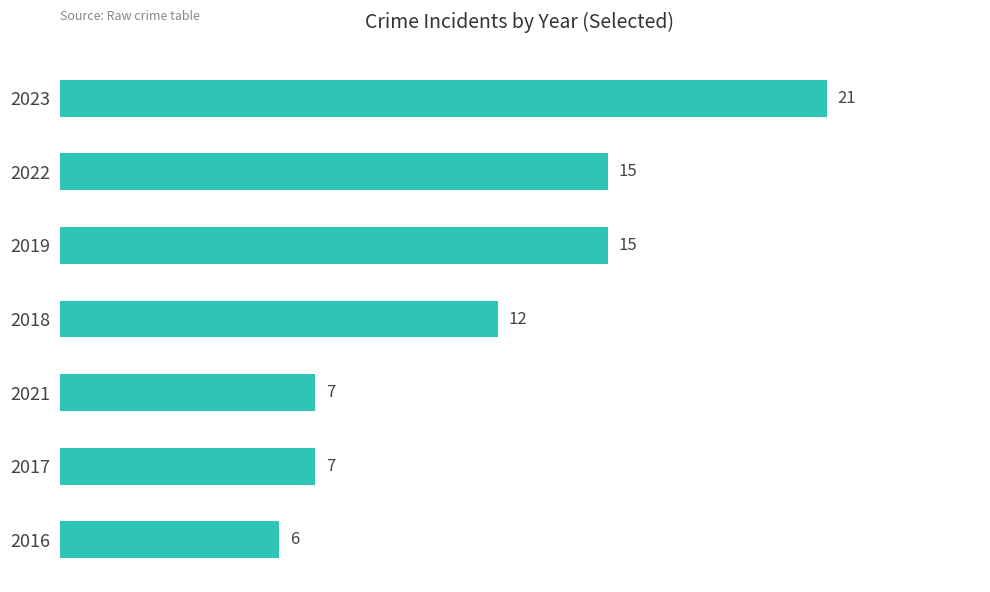

What is the minimum value shown in the chart?

6